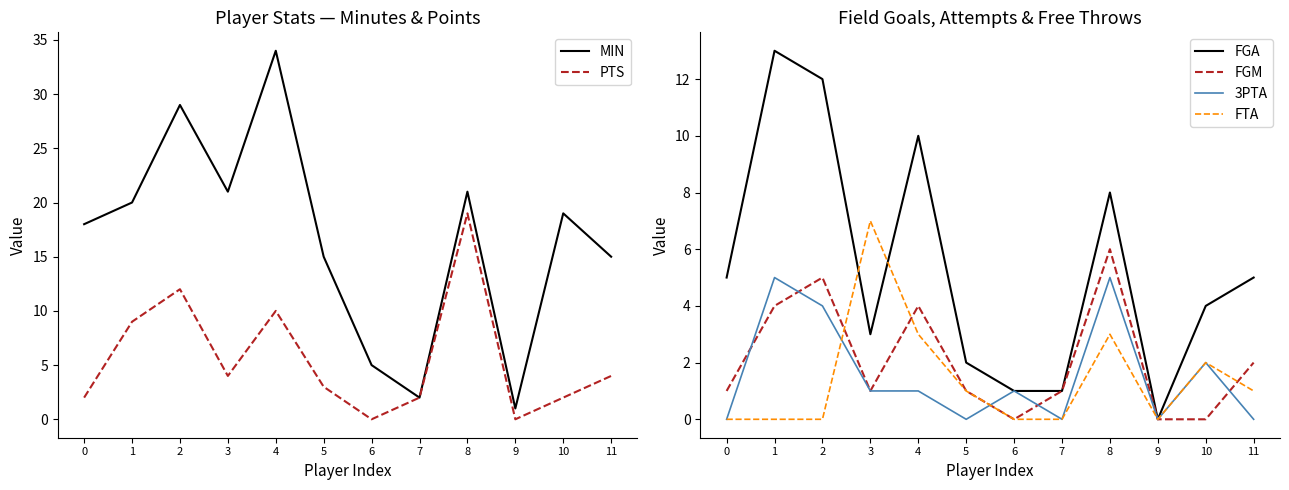

Which series has the largest range (max minus min)?

MIN